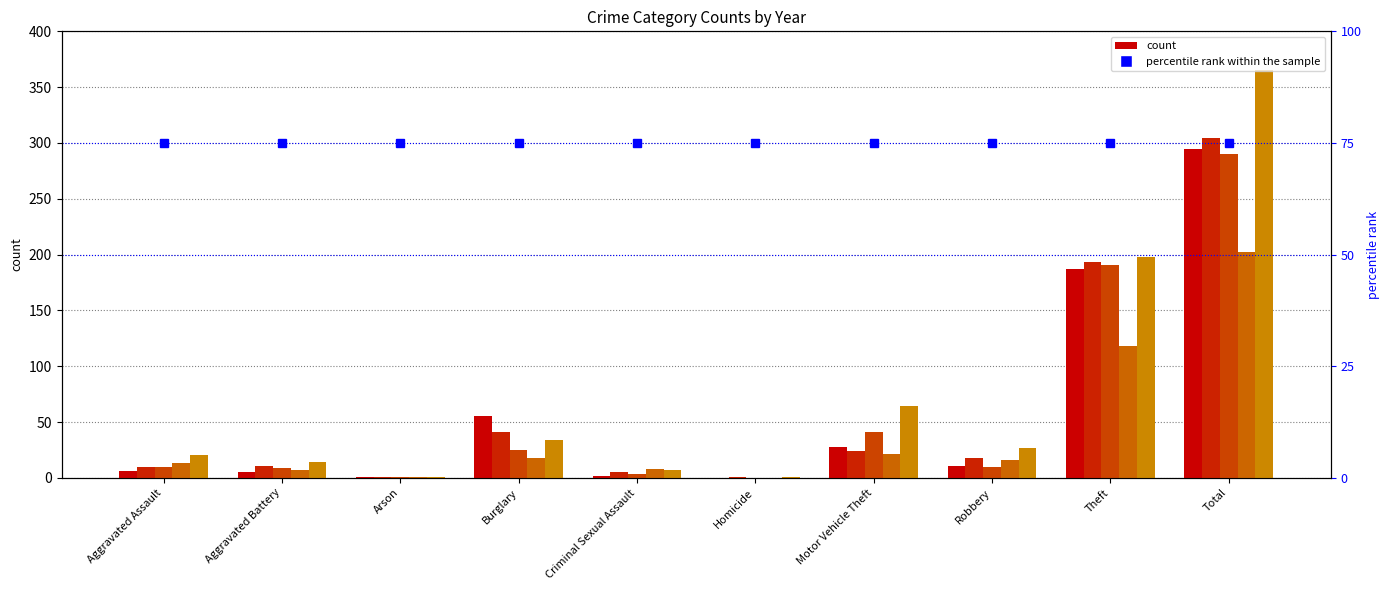

Which has a higher value, Aggravated Battery or Homicide?

Aggravated Battery